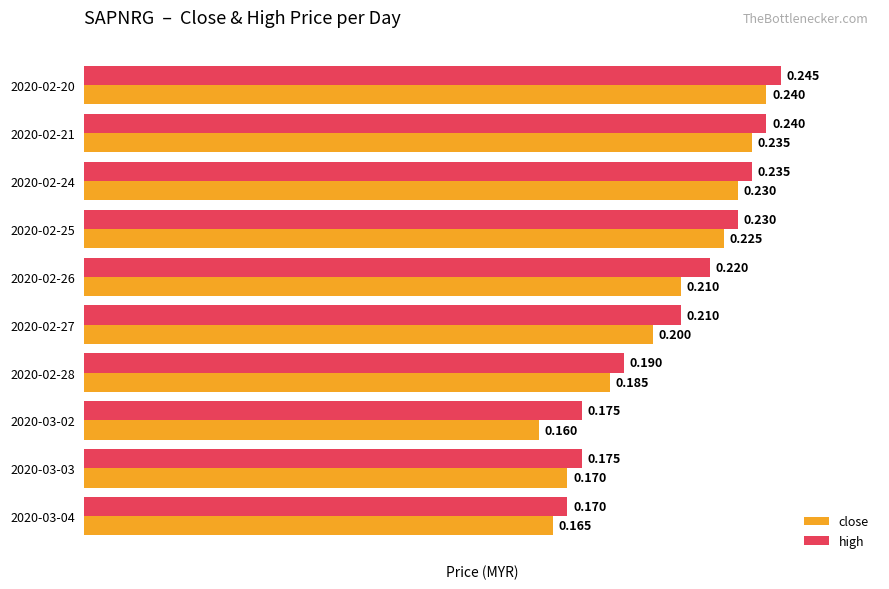

How many distinct data groups are displayed?

2